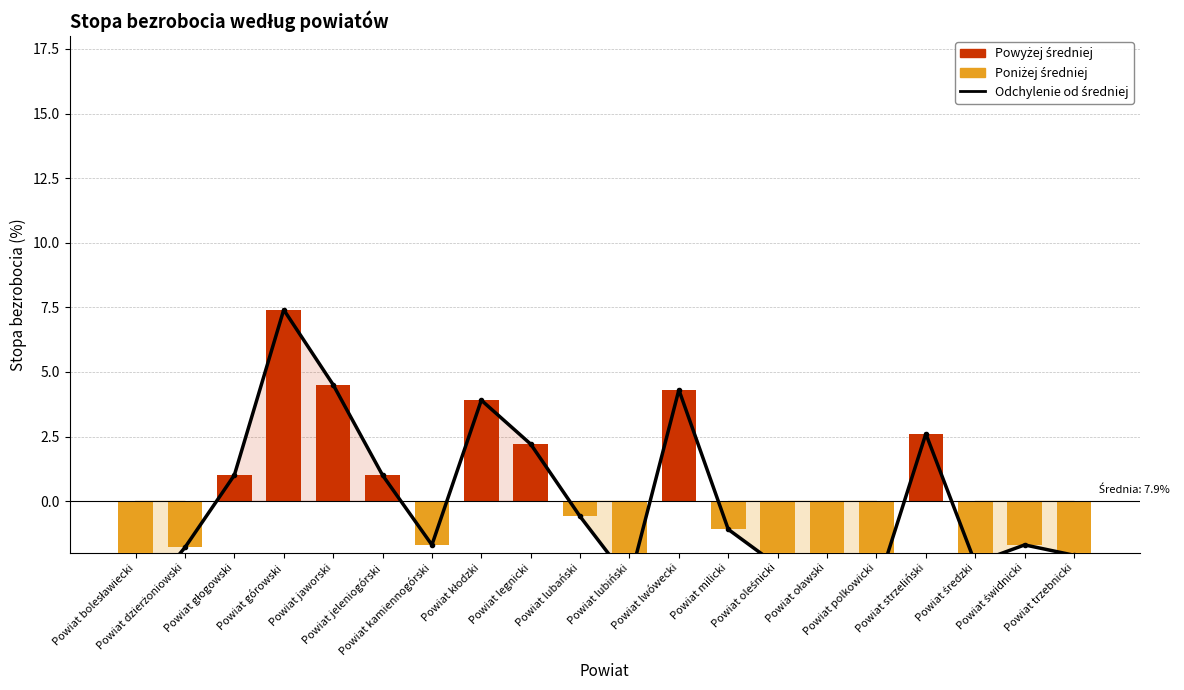

What is the total value across all series at Powiat świdnicki?

-3.4